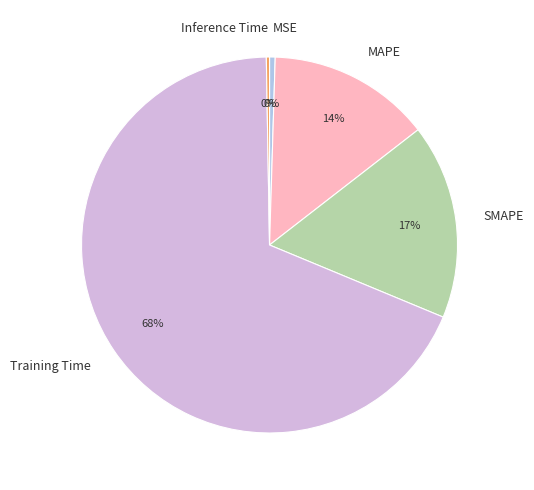

Between MAPE and SMAPE, which is larger?

SMAPE